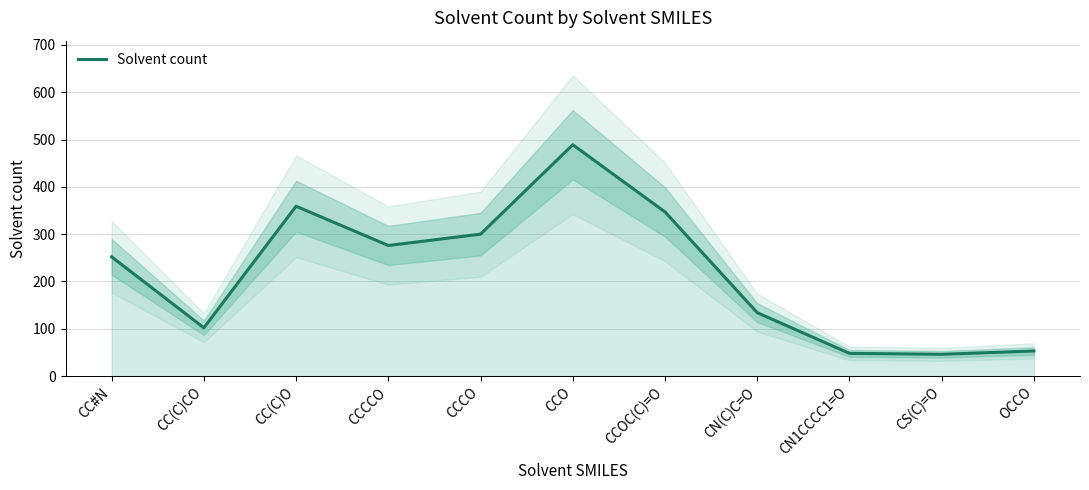

Rank the categories by value from highest to lowest.

CCO, CC(C)O, CCOC(C)=O, CCCO, CCCCO, CC#N, CN(C)C=O, CC(C)CO, OCCO, CN1CCCC1=O, CS(C)=O